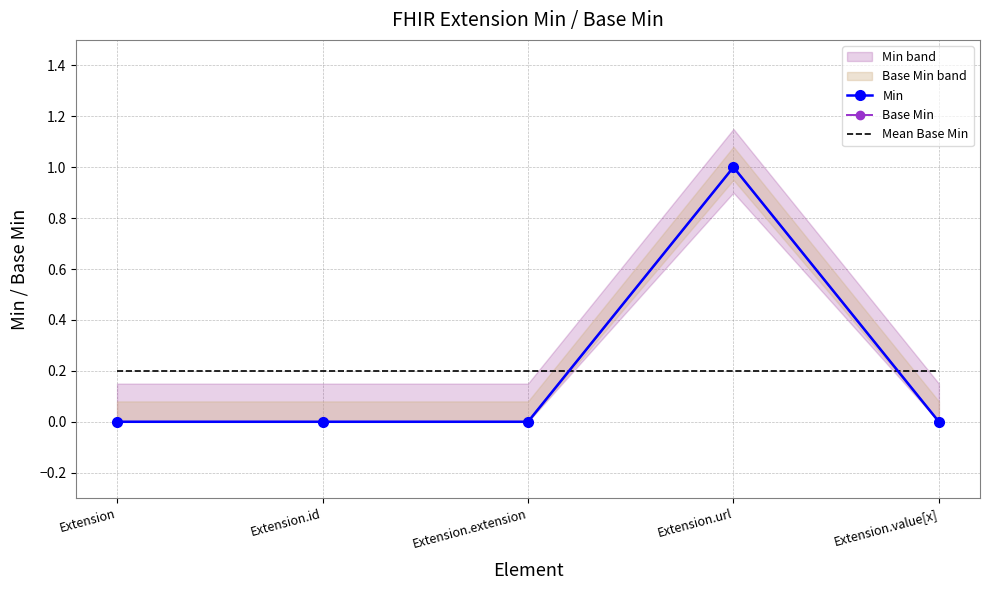

Which category has the highest value across all series?

Extension.url